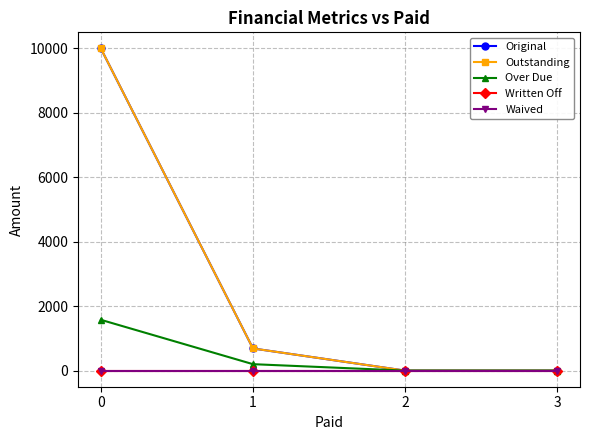

The value of Original at 1 is 687.8. True or false?

True